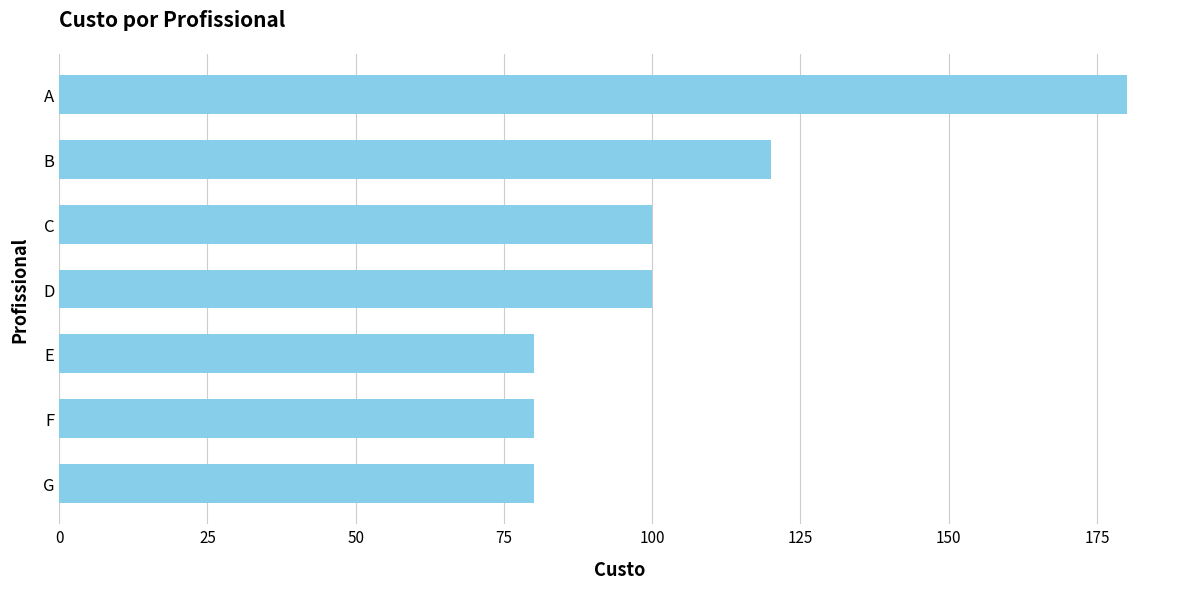

Reading top to bottom, list all the values displayed in this chart.

A=180	B=120	C=100	D=100	E=80	F=80	G=80